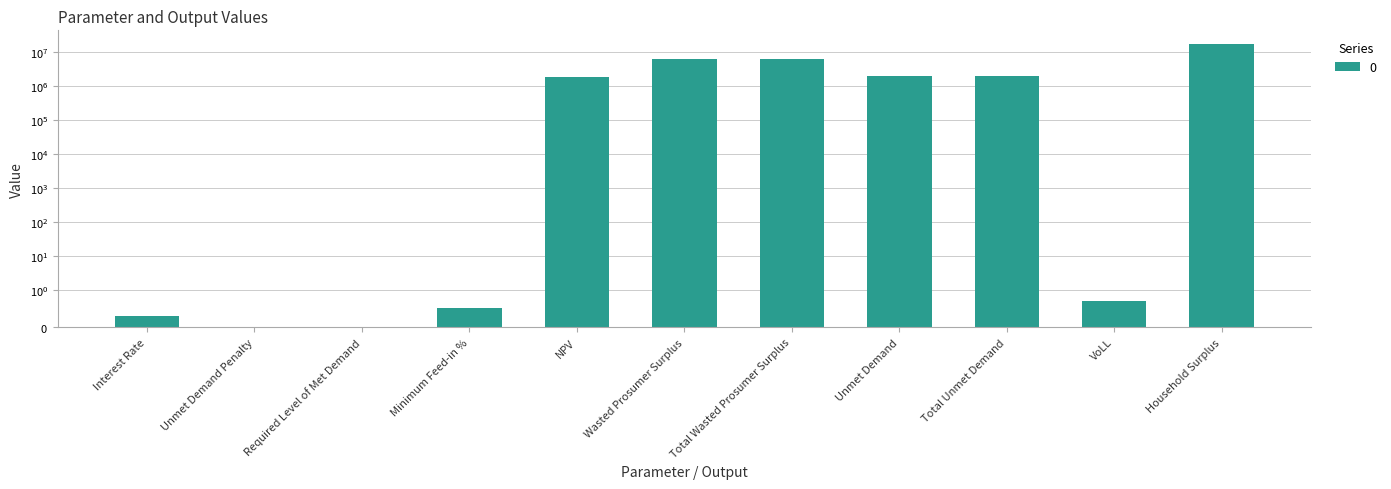

How many data points are less than 1915549?

5